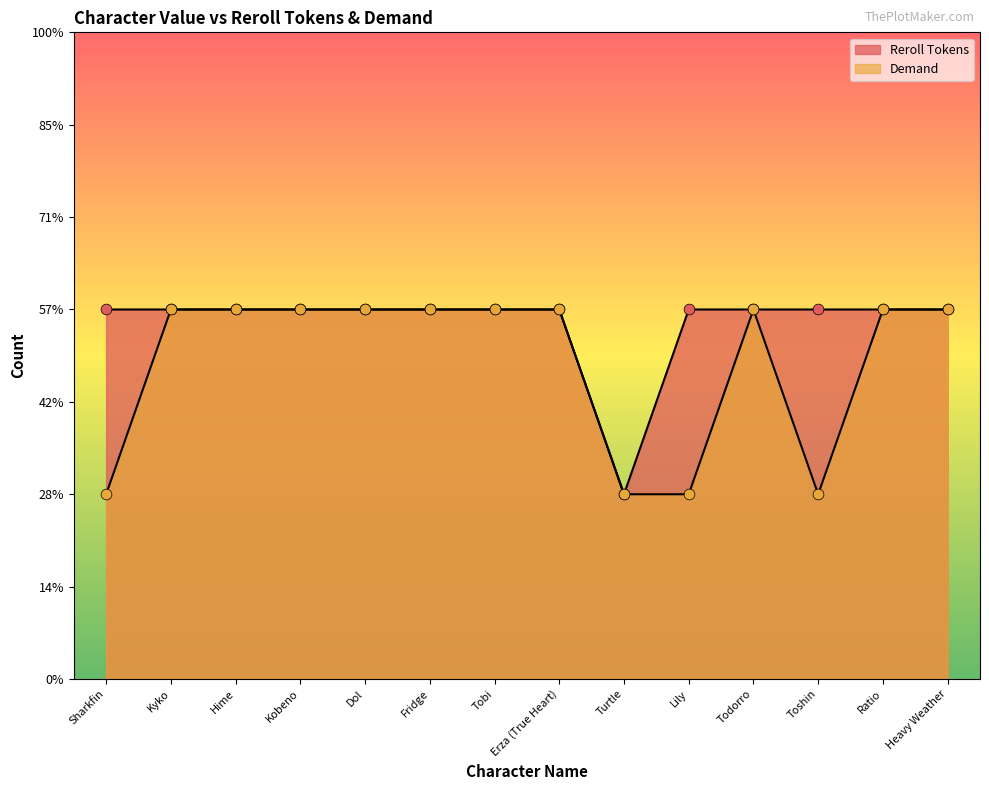

At how many categories does at least one series exceed 1?

13